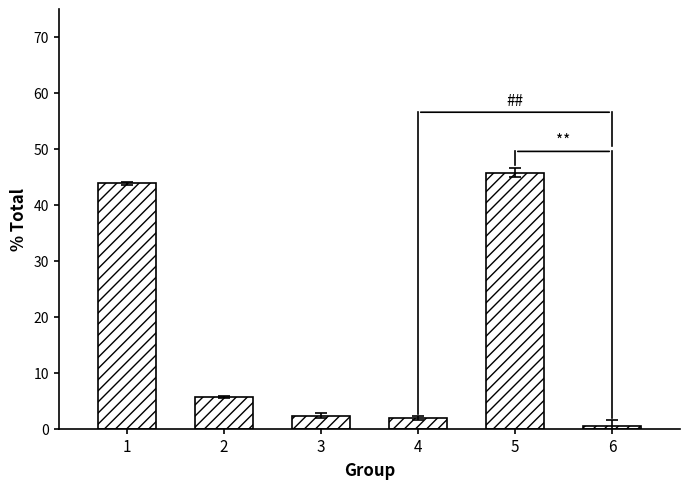

At which category does the chart reach its peak across all series?

5